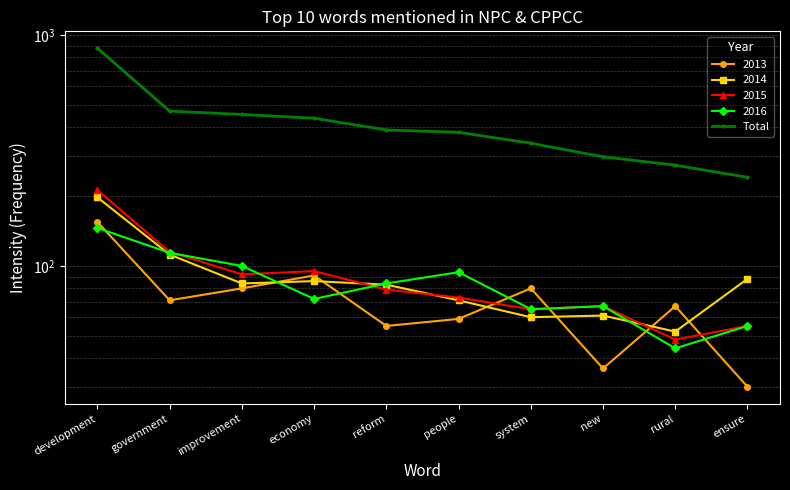

Reading left to right, extract all data points from this chart.

876	468	453	436	388	379	340	297	273	242